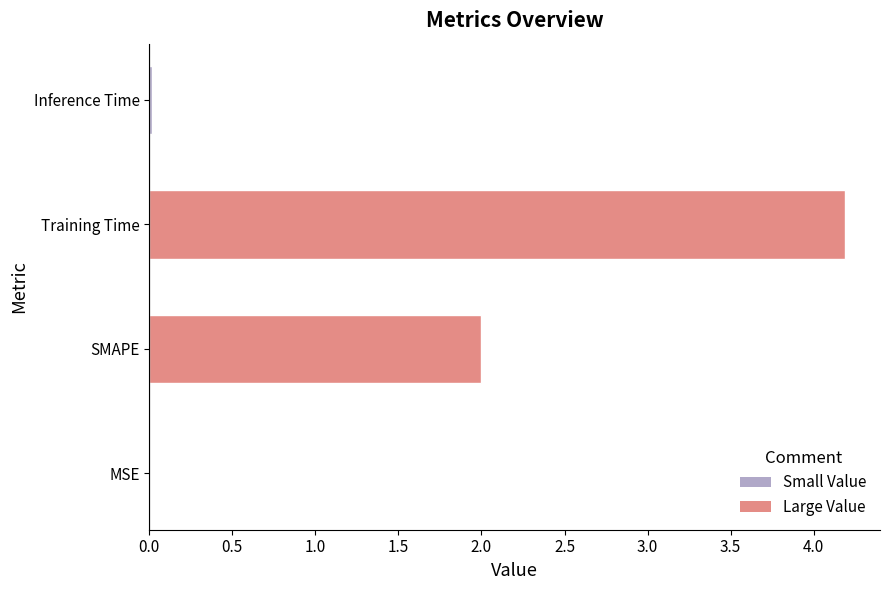

Is it true that the value at MSE is 0.0?

True